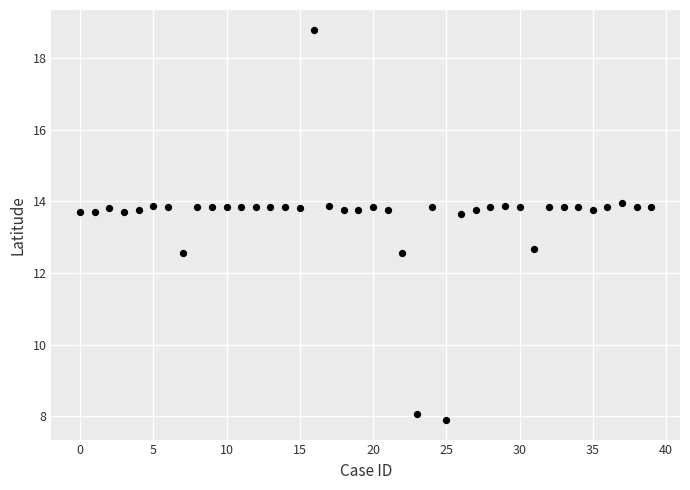

What is the range of Y values (max minus min)?

10.9